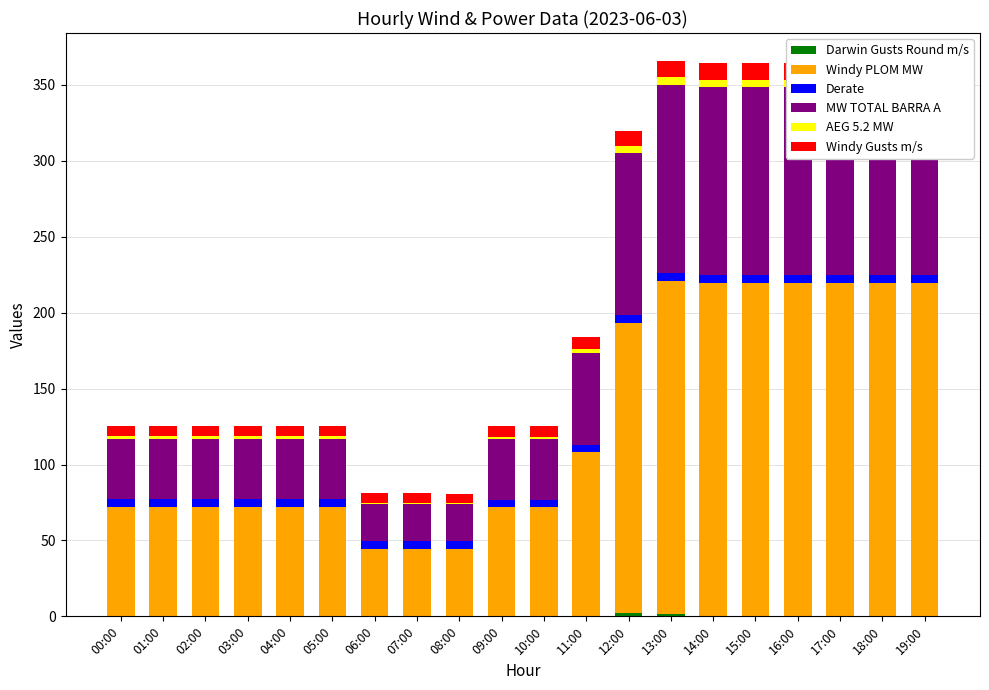

What is the maximum value for Windy PLOM MW?

219.6